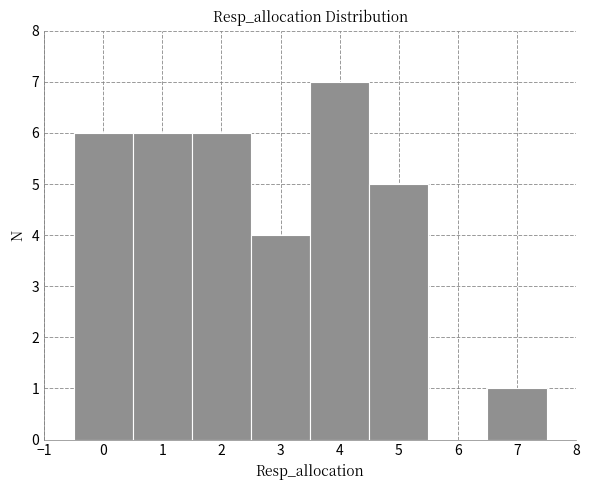

Reading left to right, list every bar in this chart as the range it spans on the x-axis followed by its height. The values are not printed on the chart, so give them approximately, as read against the axis.

-0.5 to 0.5: 6
0.5 to 1.5: 6
1.5 to 2.5: 6
2.5 to 3.5: 4
3.5 to 4.5: 7
4.5 to 5.5: 5
5.5 to 6.5: 0
6.5 to 7.5: 1